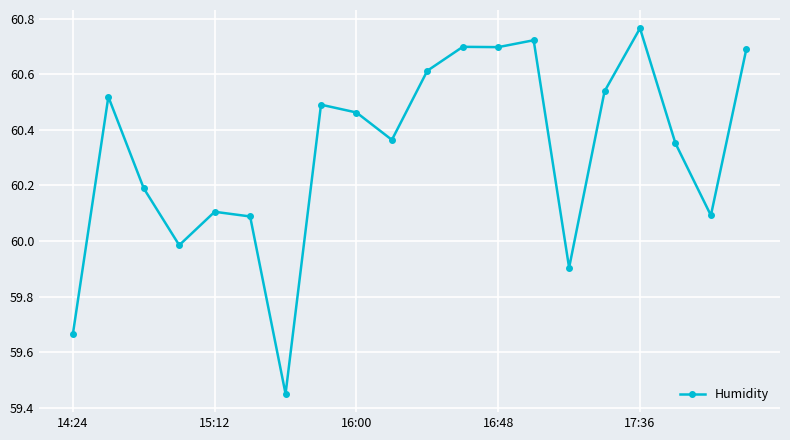

What is the value of the 15th point from the left?

59.9